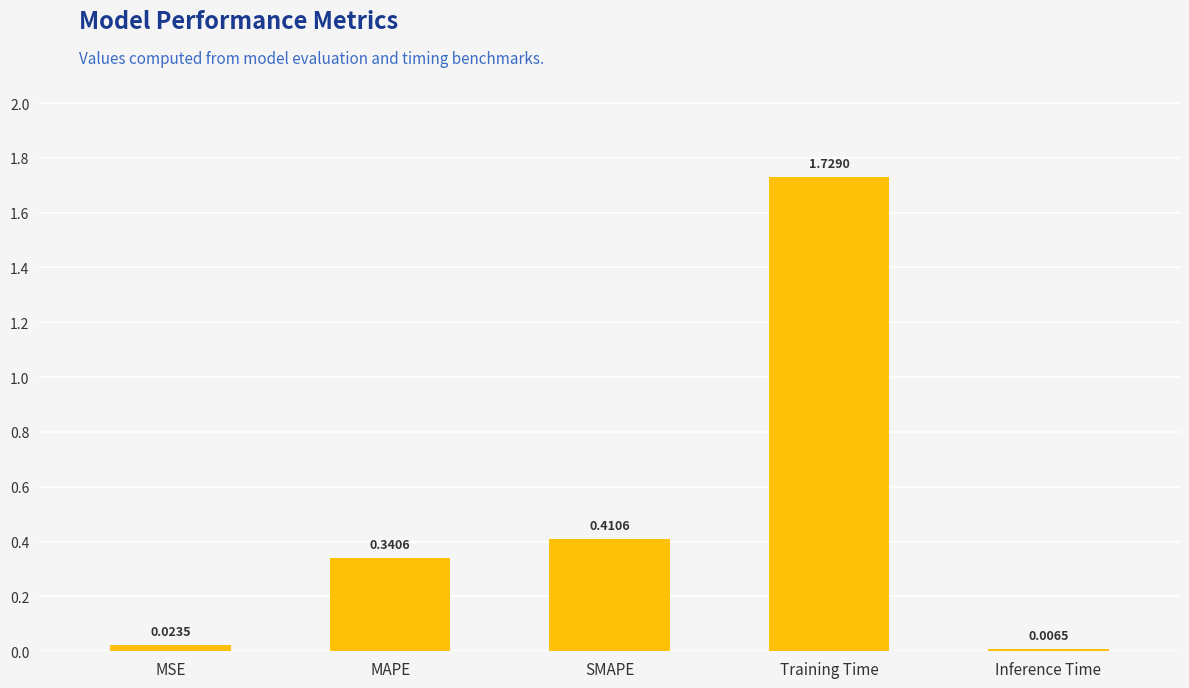

What is the label of the 5th bar from the right?

MSE